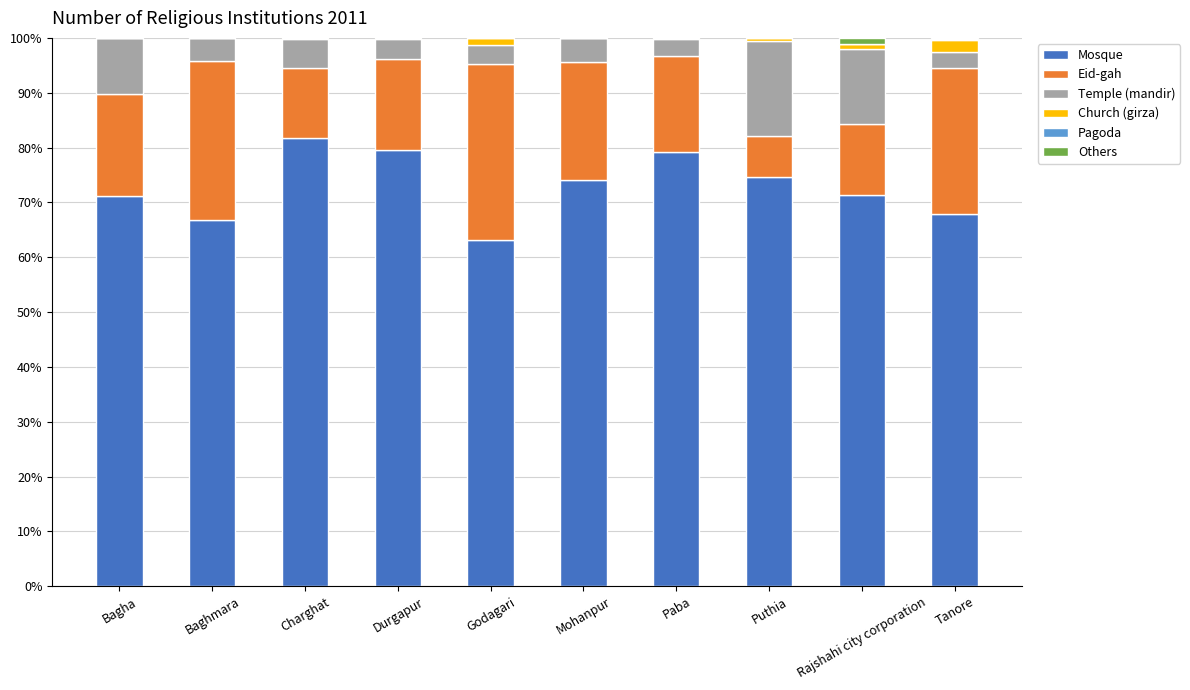

What is the sum of all Mosque values?

729.6